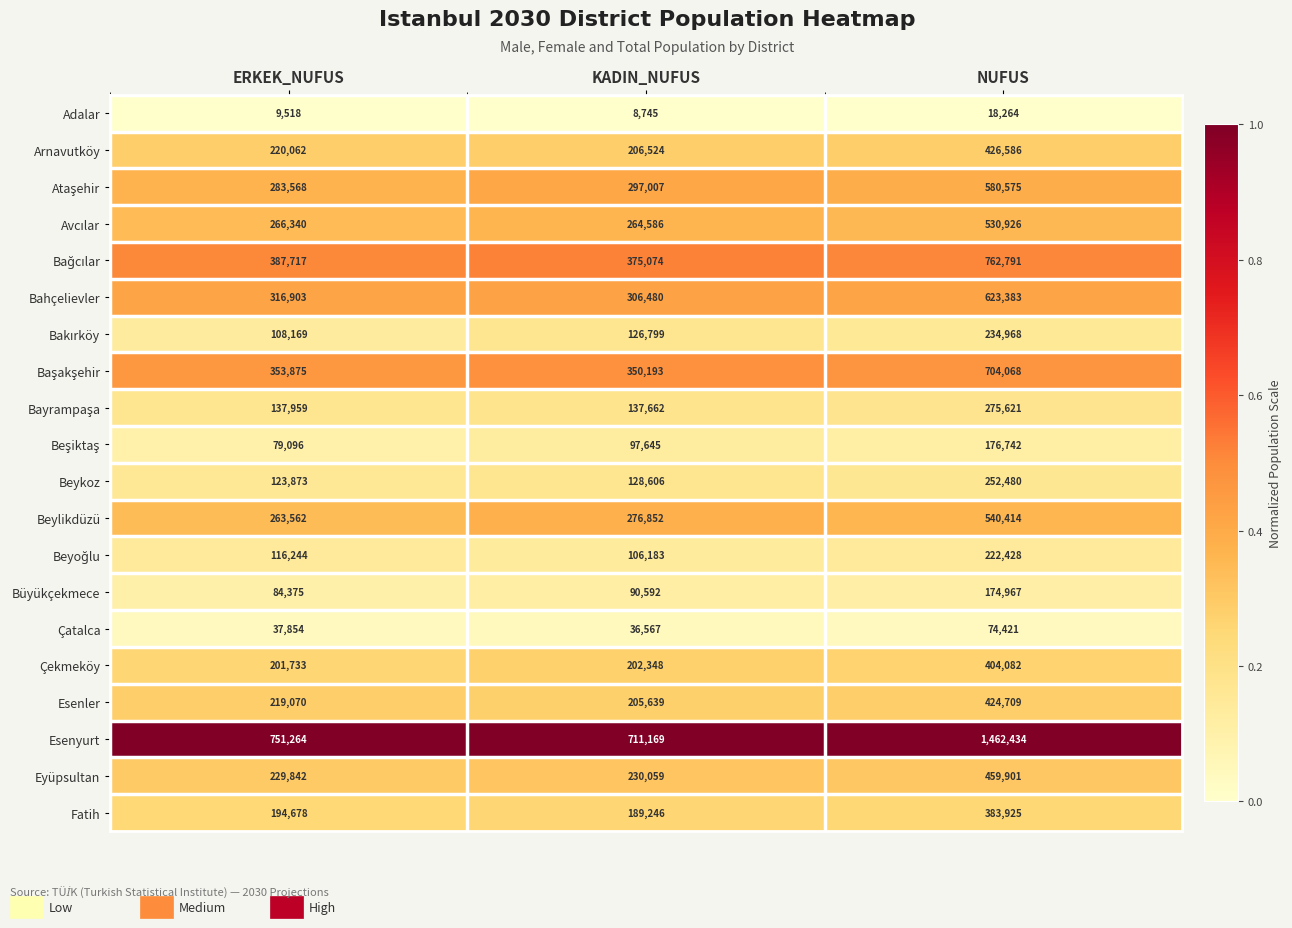

At which category is the sum across all series the highest?

NUFUS